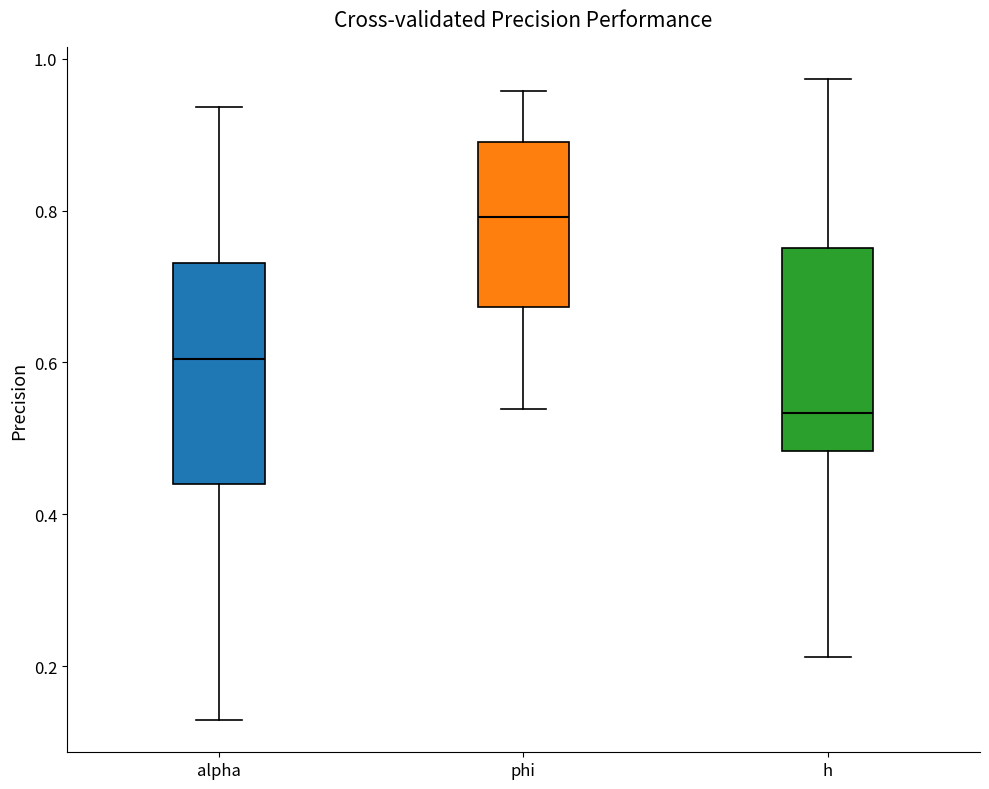

Reading left to right, read every box against the y-axis: the position of its median line, the range the box covers, and the ends of its whiskers. The values are not printed on the chart, so give them approximately, as read against the axis.

alpha: median 0.60, box 0.44 to 0.74, whiskers 0.12 to 0.94
phi: median 0.80, box 0.68 to 0.90, whiskers 0.54 to 0.96
h: median 0.54, box 0.48 to 0.76, whiskers 0.22 to 0.98